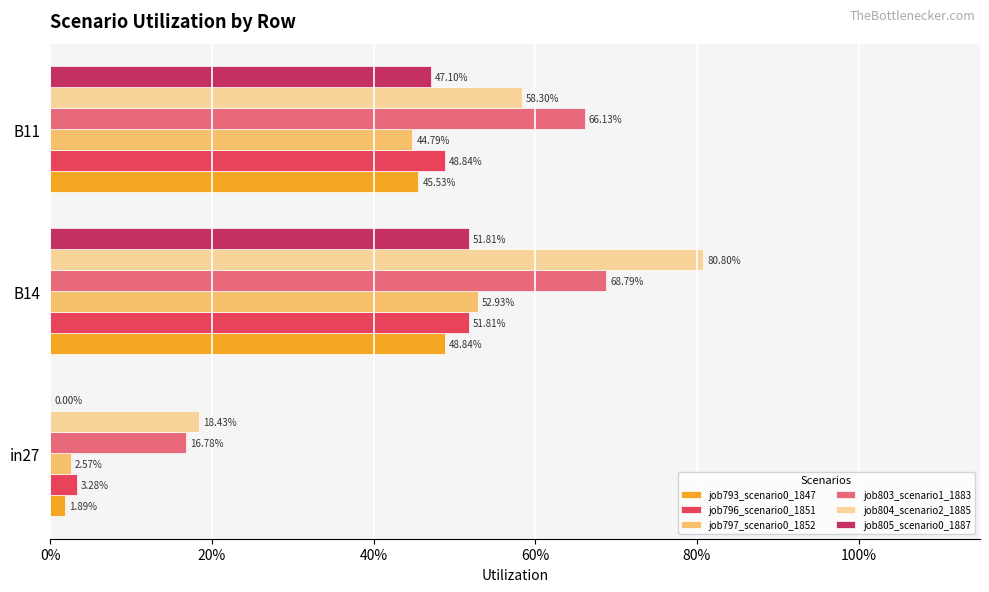

At how many categories does at least one series exceed 0?

3